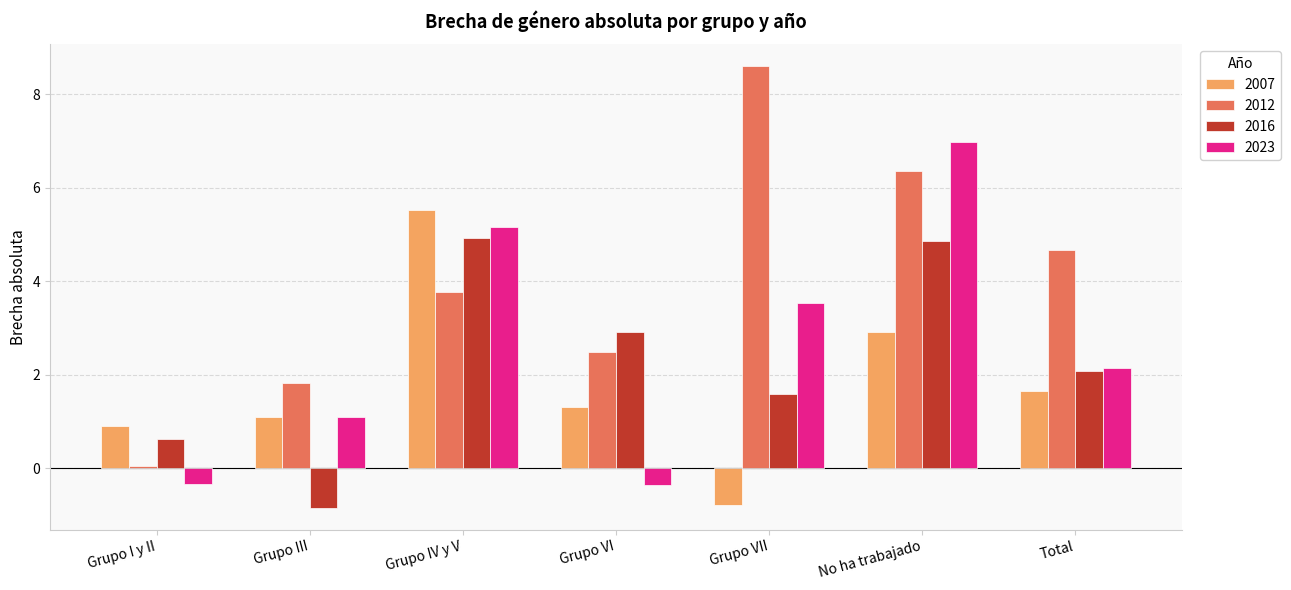

What is the difference between the maximum and minimum values in the 2016 series?

5.8